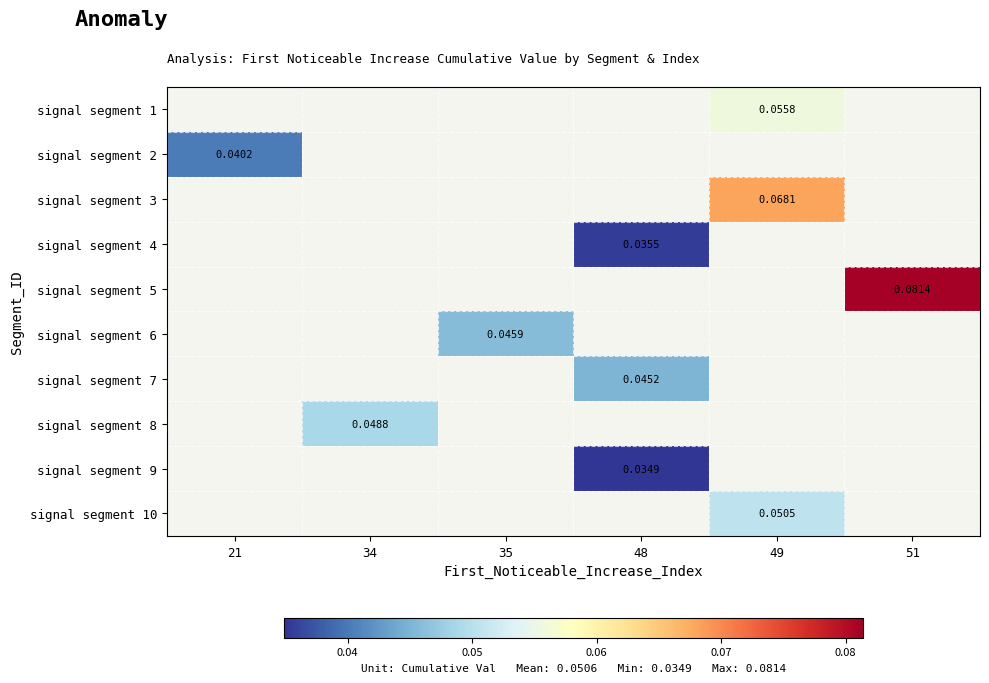

How many categories are shown in the chart?

6